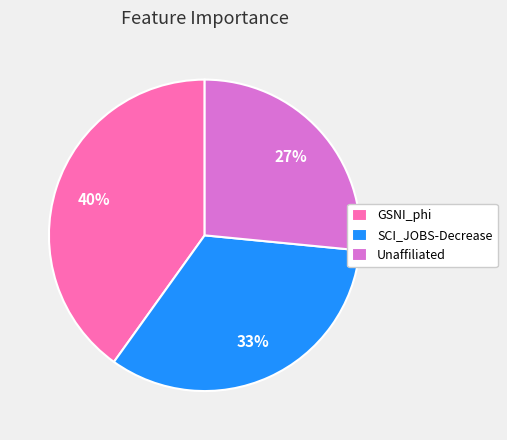

To the nearest percent, what portion does SCI_JOBS-Decrease represent?

33%